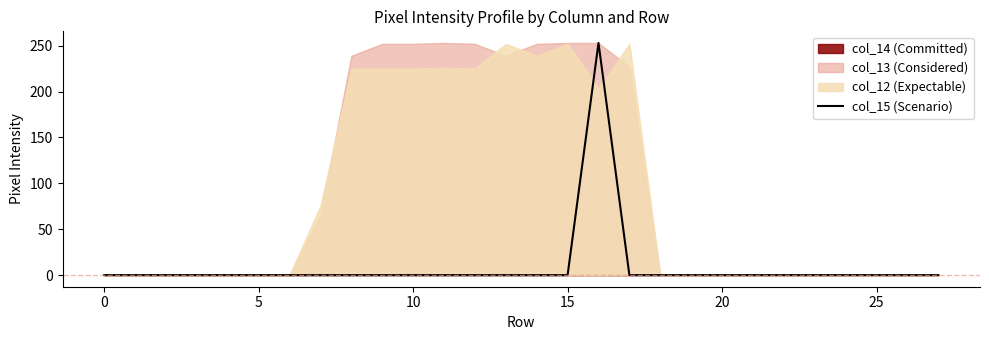

True or false: the data shows 97 at 16.

False